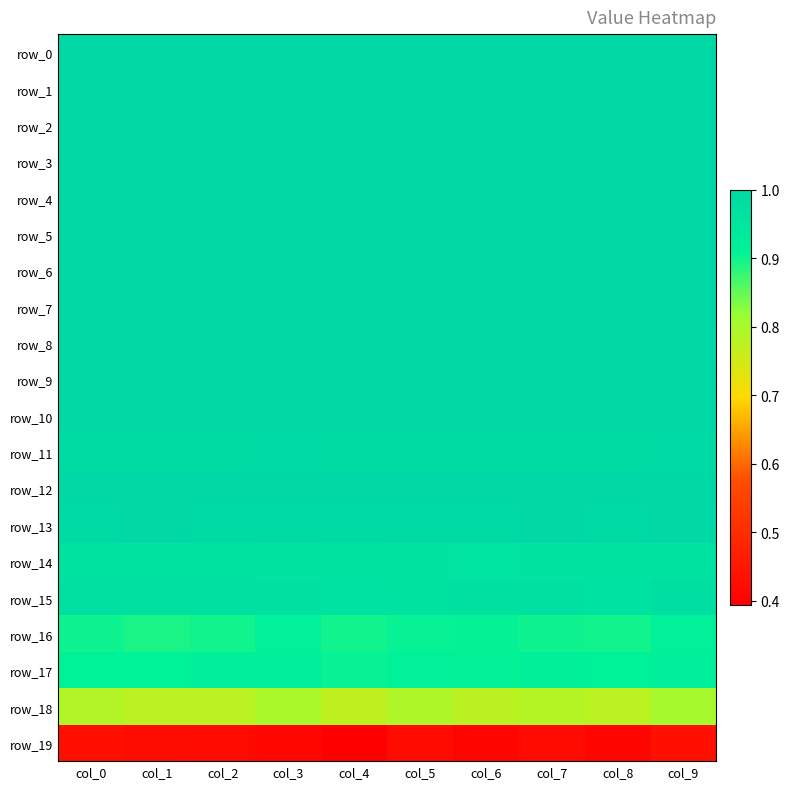

How many series are shown in this chart?

20